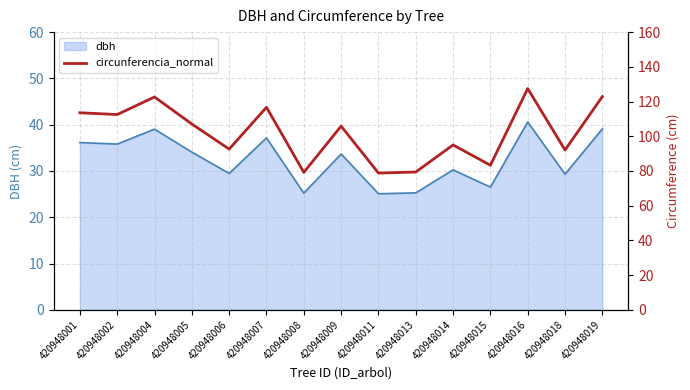

At which category does the data reach its first local valley?

420948002